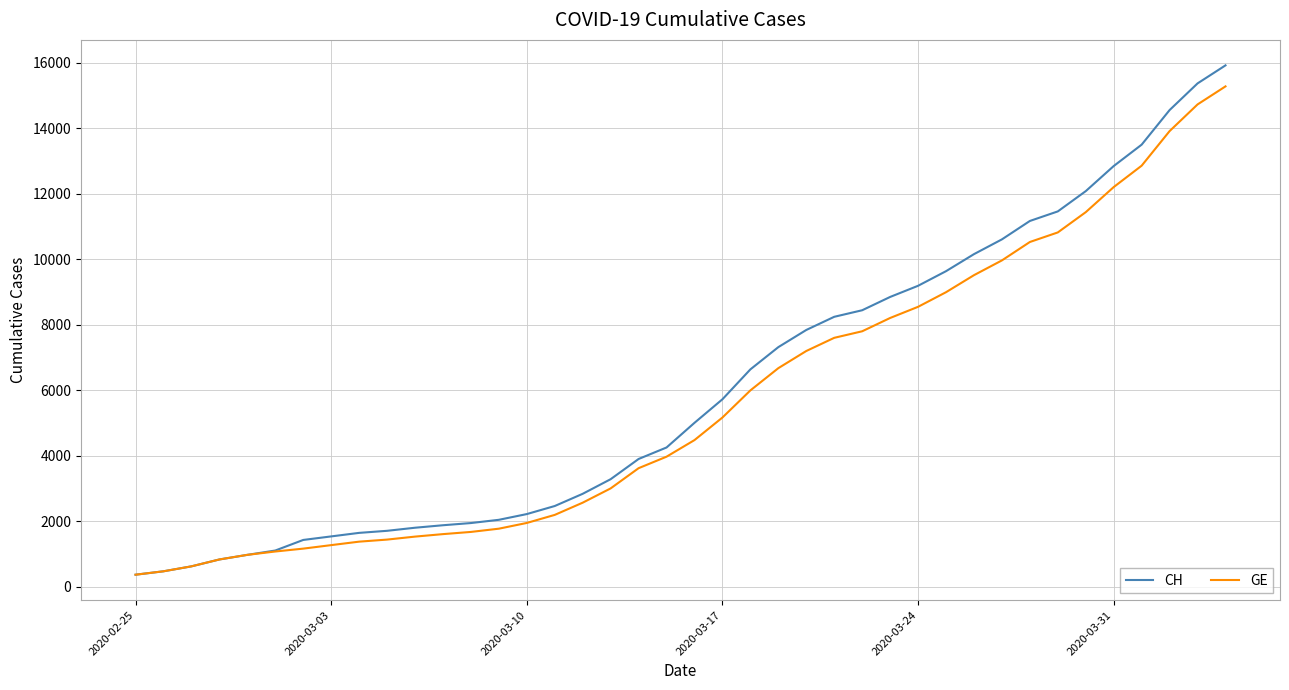

Which series has the widest spread of values?

CH